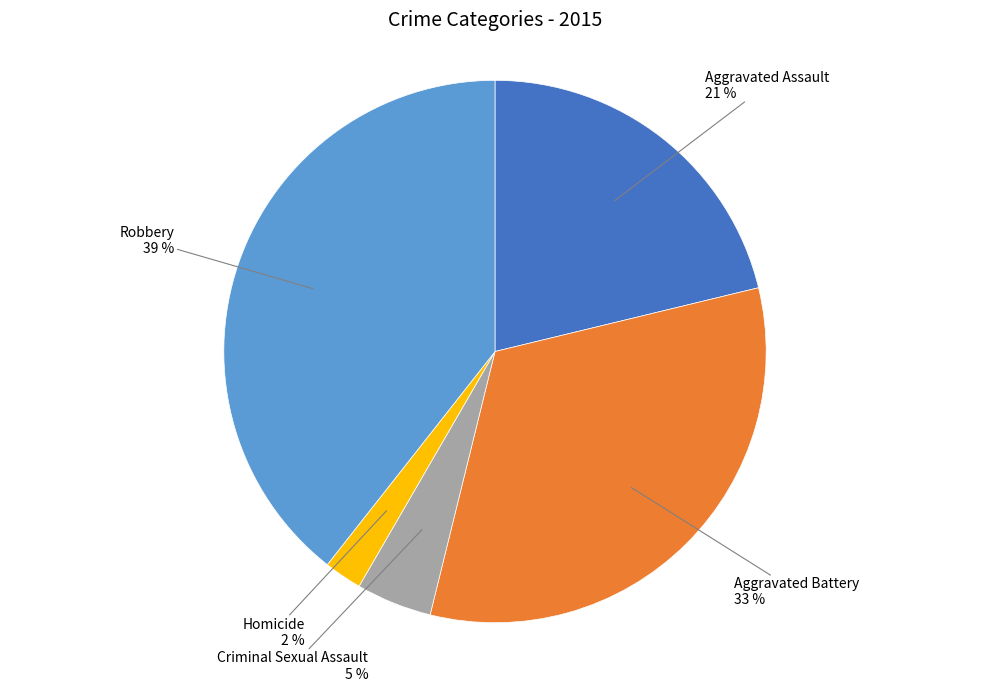

Do Robbery and Aggravated Assault together represent more than half of the pie?

Yes